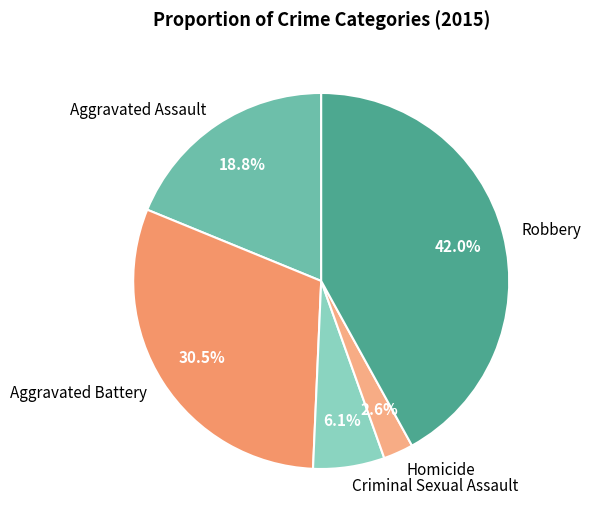

What is the largest slice in the pie chart?

Robbery